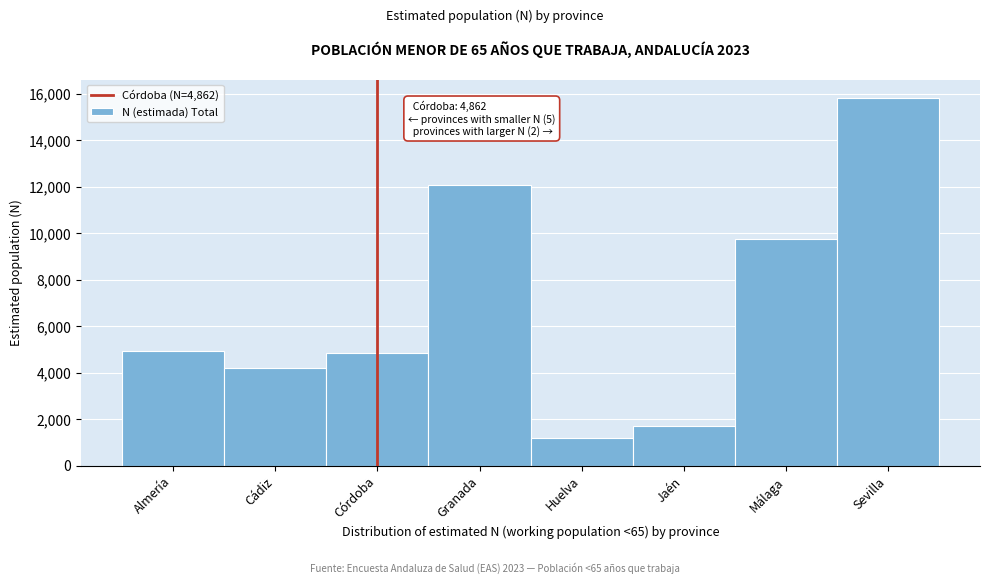

Reading left to right, extract all data points from this chart.

4947	4213	4862	12090	1189	1717	9754	15819